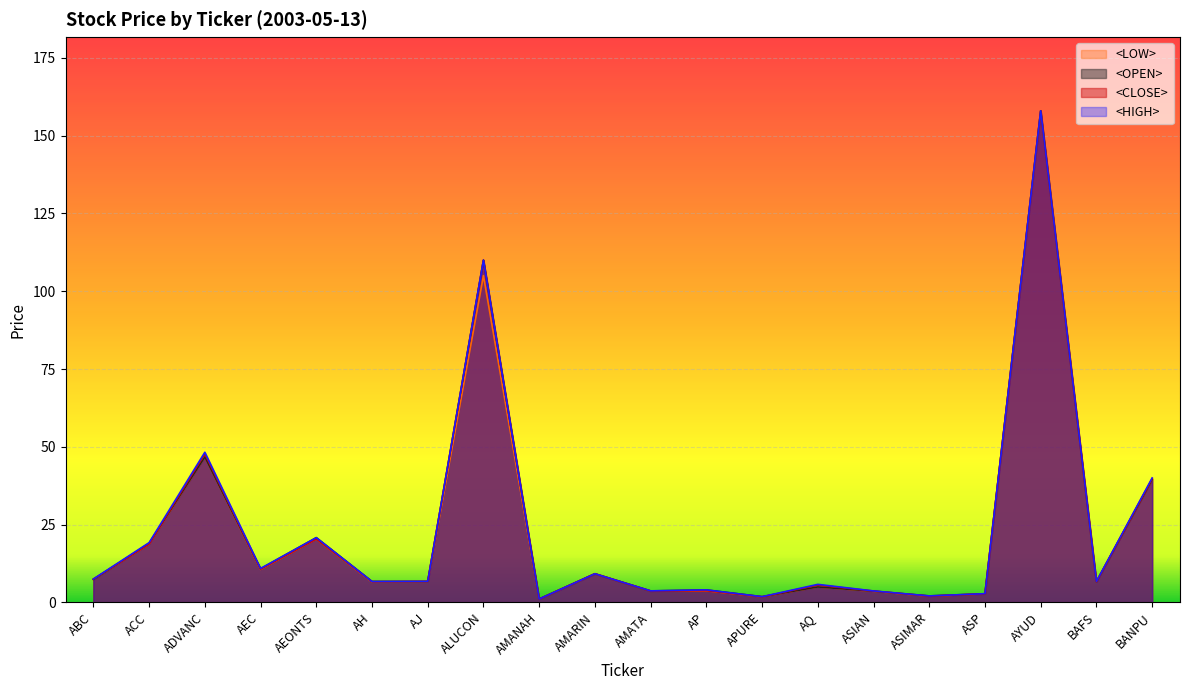

Rank the categories by <CLOSE> value from highest to lowest.

AYUD, ALUCON, ADVANC, BANPU, AEONTS, ACC, AEC, AMARIN, ABC, AJ, BAFS, AH, AQ, AP, AMATA, ASIAN, ASP, ASIMAR, APURE, AMANAH